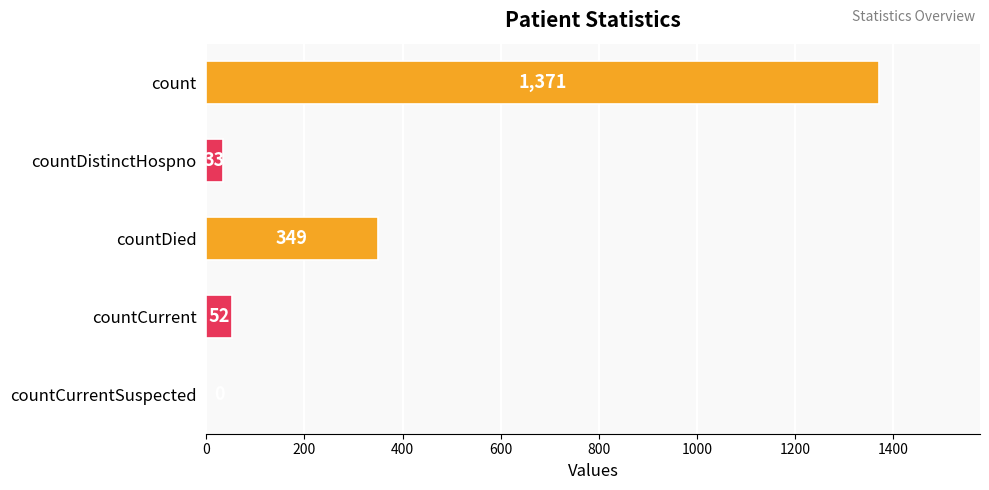

Reading top to bottom, extract all data points from this chart.

count=1371	countDistinctHospno=33	countDied=349	countCurrent=52	countCurrentSuspected=0